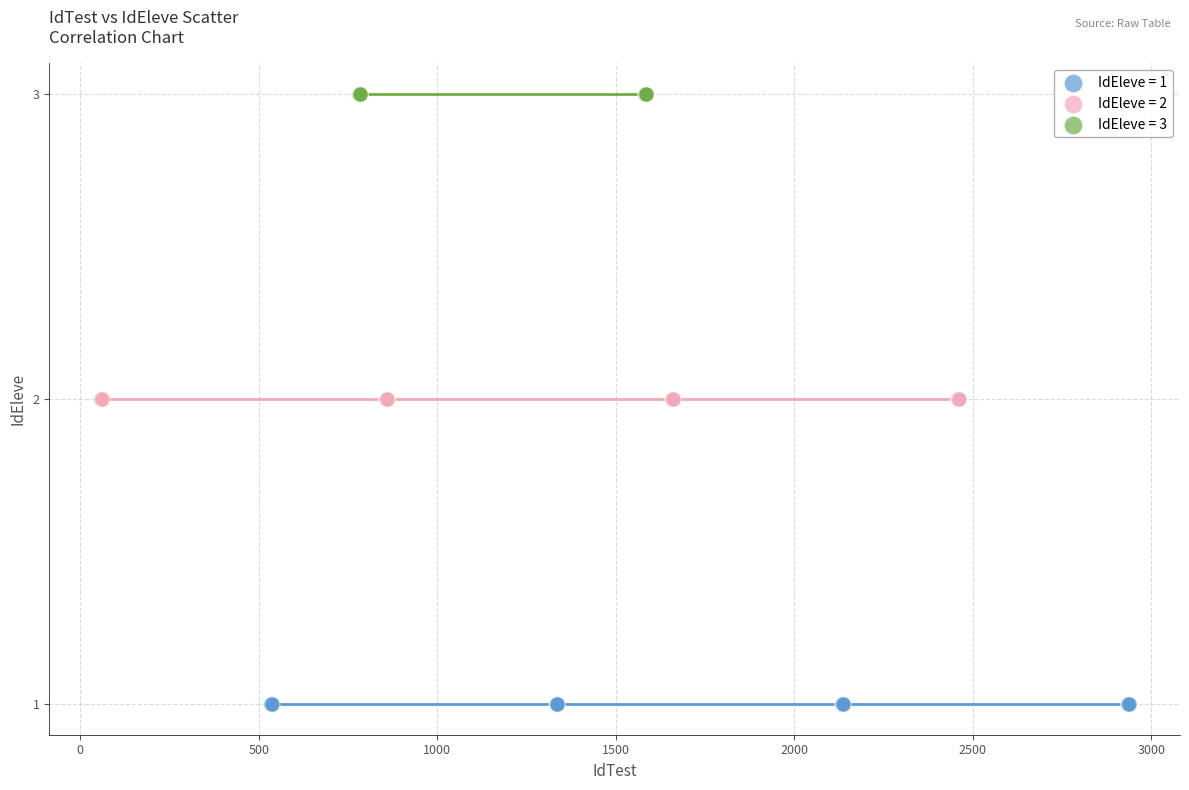

Which series contains the highest Y value?

IdEleve = 3